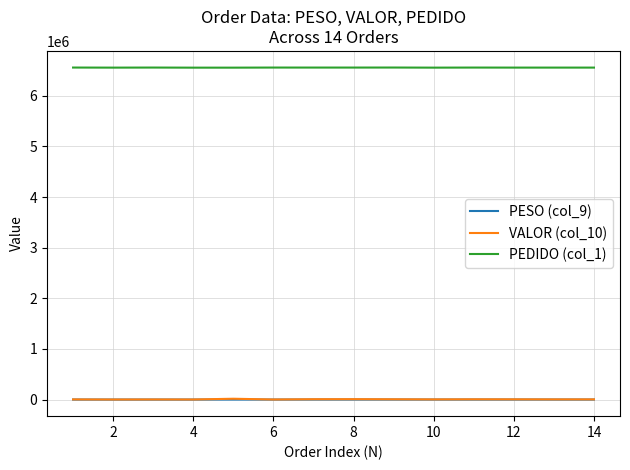

True or false: VALOR (col_10) and PEDIDO (col_1) cross at least once.

False